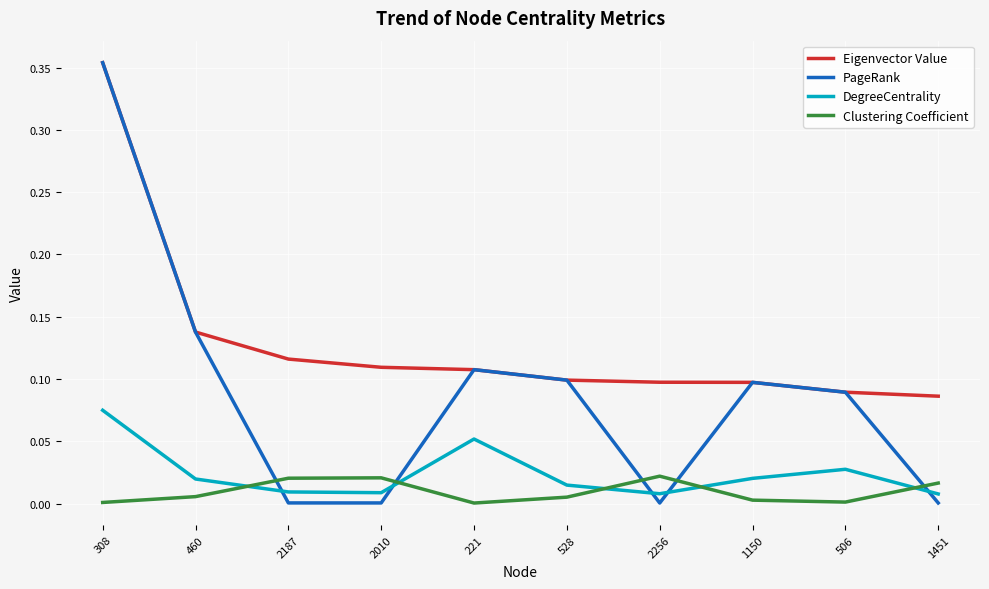

Which label corresponds to the largest value in the chart?

308